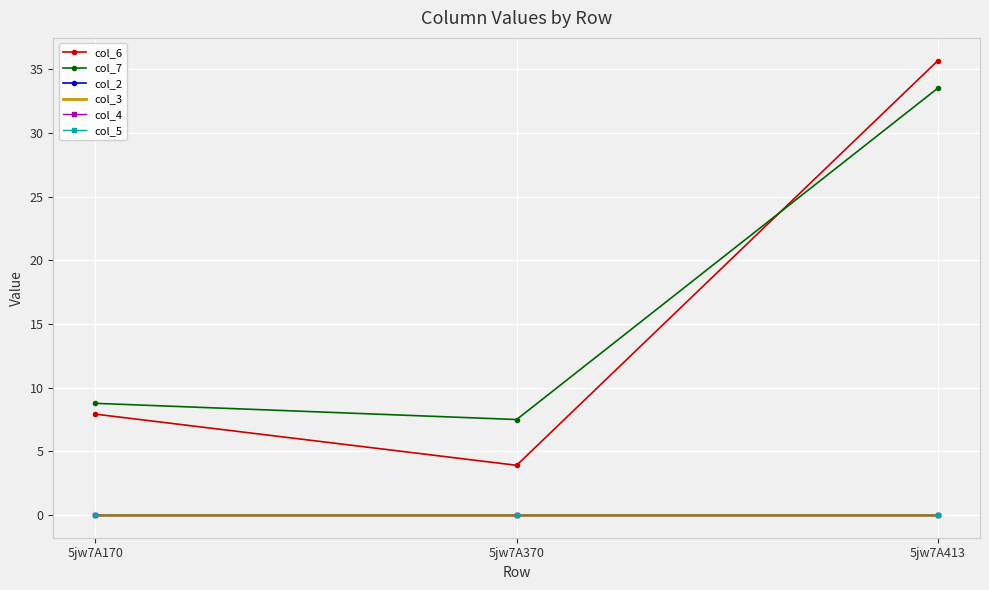

What are all the series names shown in the legend?

col_6, col_7, col_2, col_3, col_4, col_5